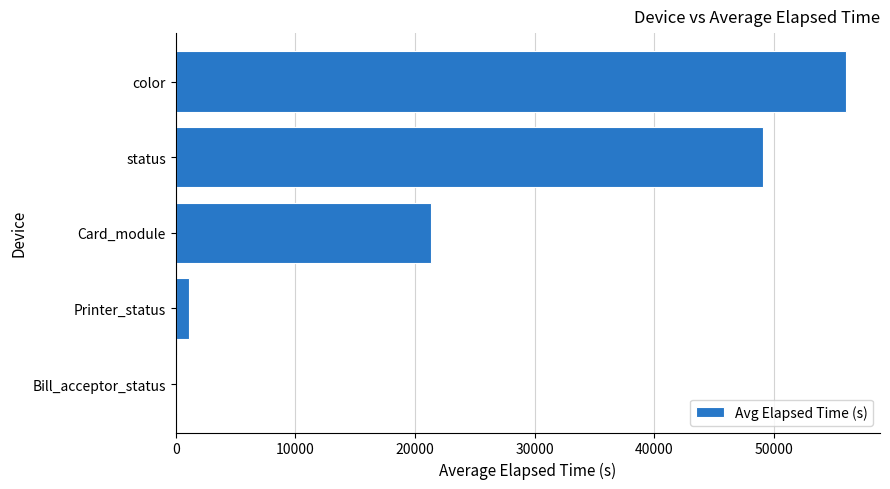

What is the sum of all values?

127637.9